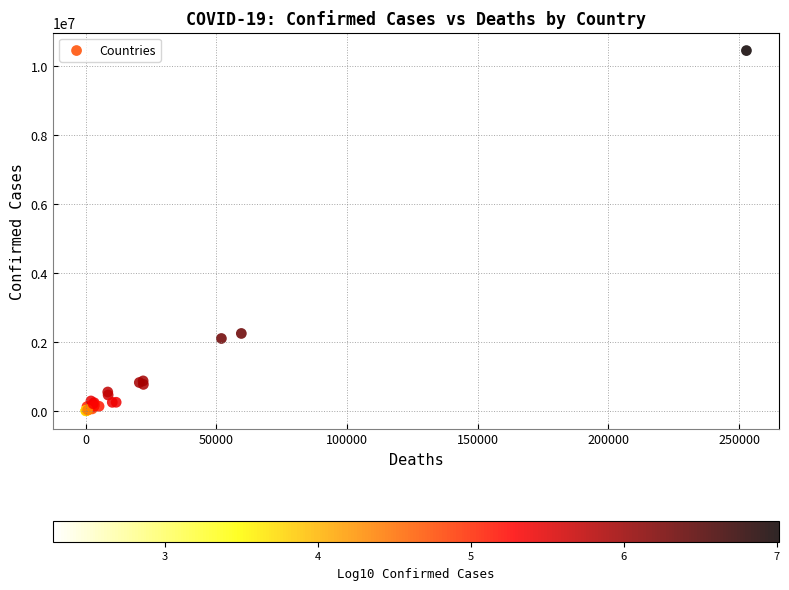

What Y value in the scatter plot is closest to 5227908?

2244792